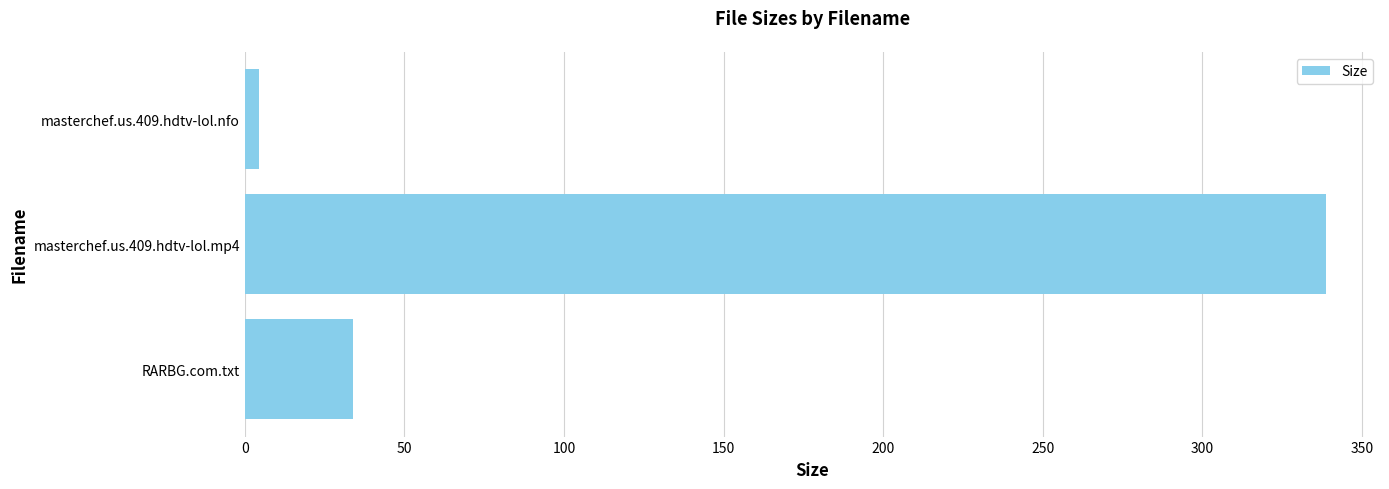

True or false: the data shows 34.0 at RARBG.com.txt.

True